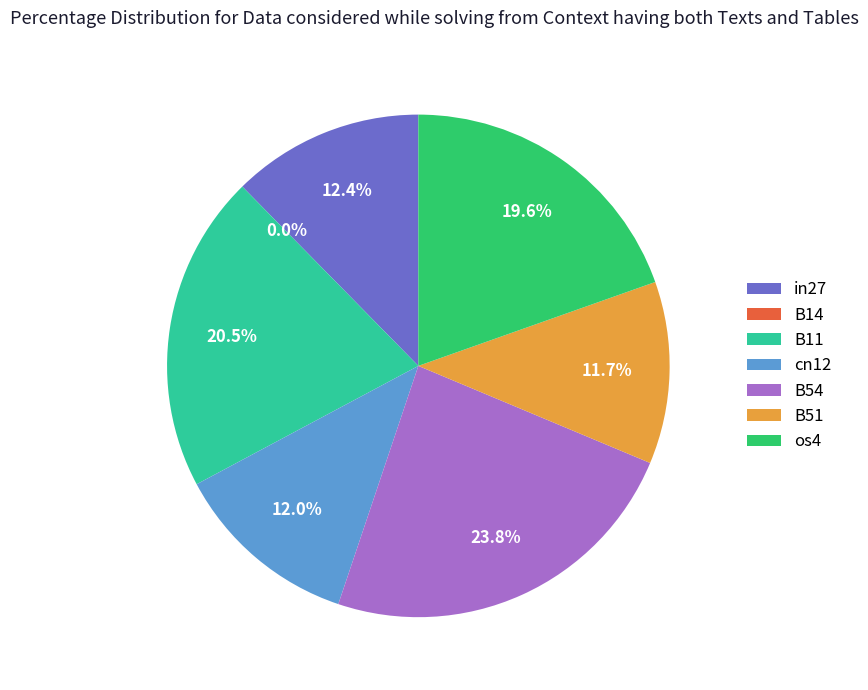

What is the smallest slice in the pie chart?

B14